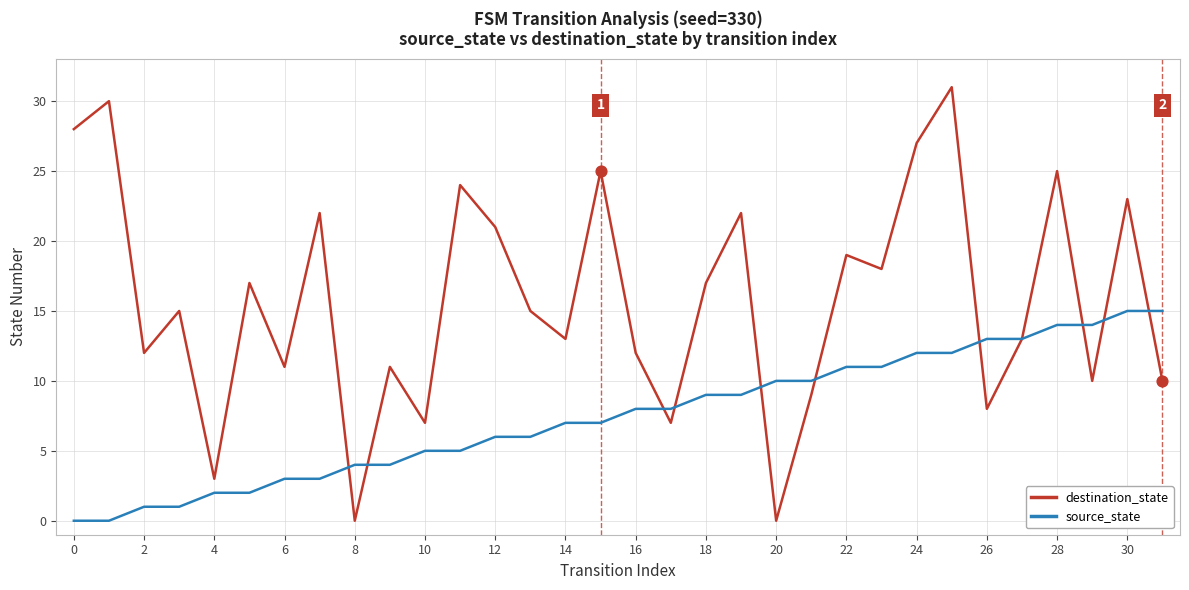

What are all the series names shown in the legend?

destination_state, source_state